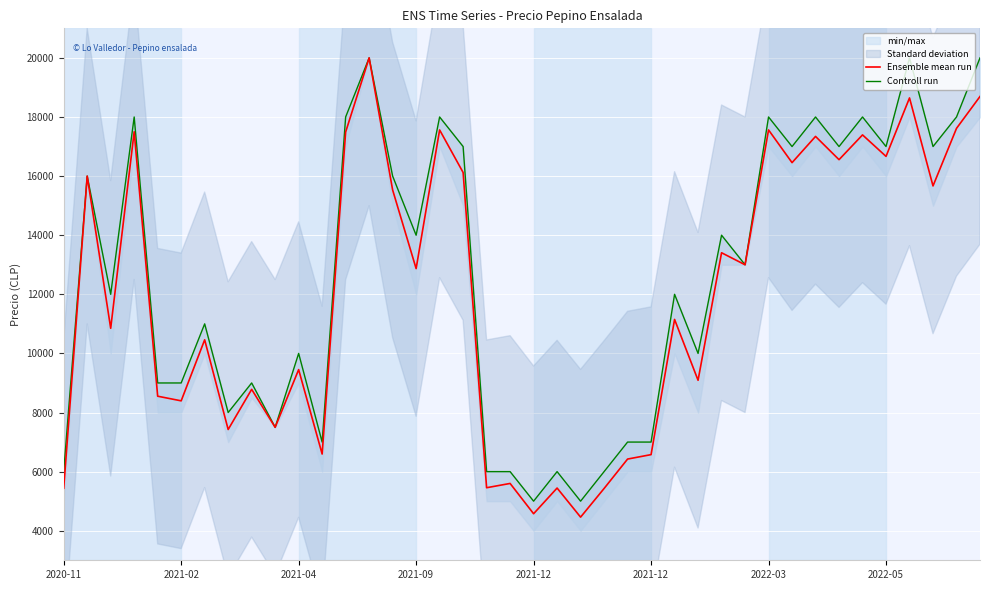

What is the label of the 26th point from the right?

14